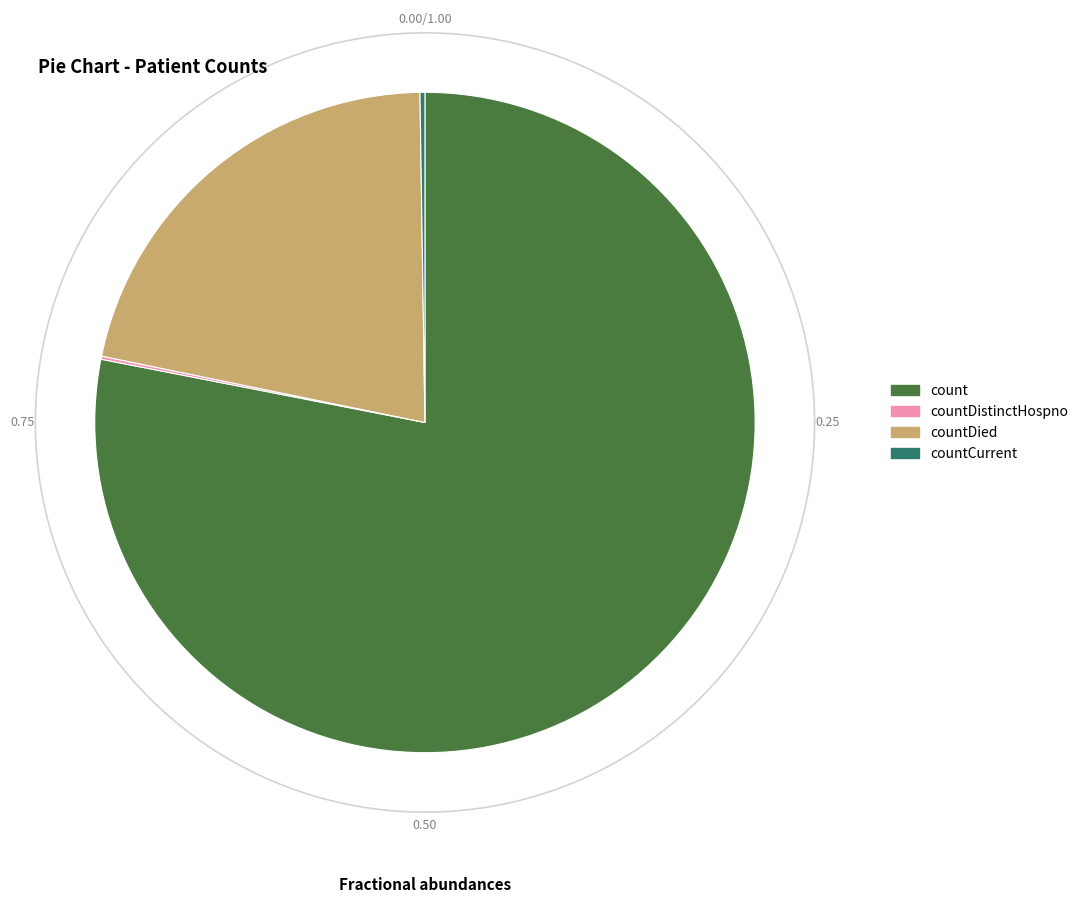

Rank the categories by value from lowest to highest.

countDistinctHospno, countCurrent, countDied, count